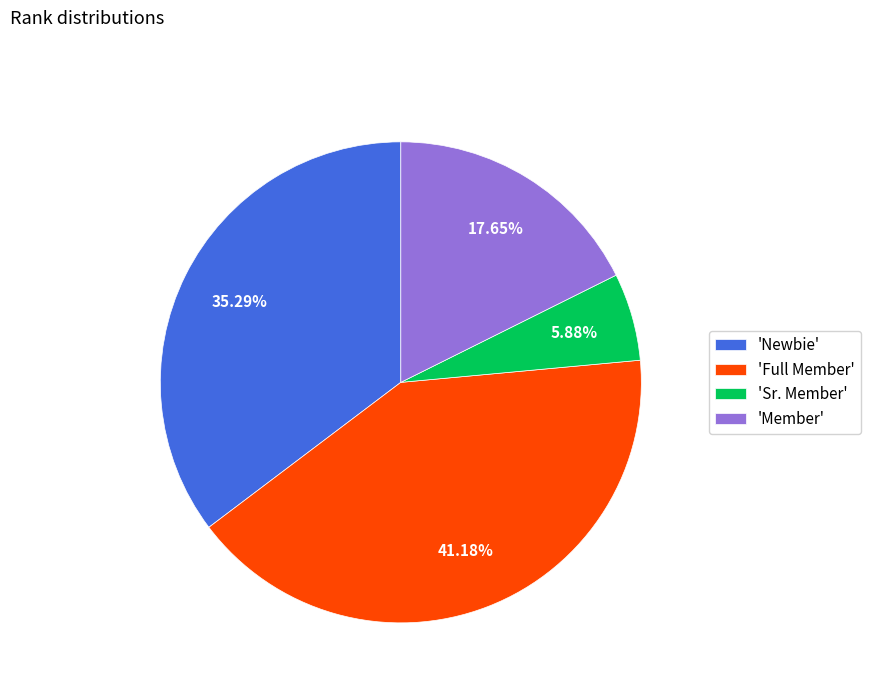

Is there a majority slice in this chart?

No